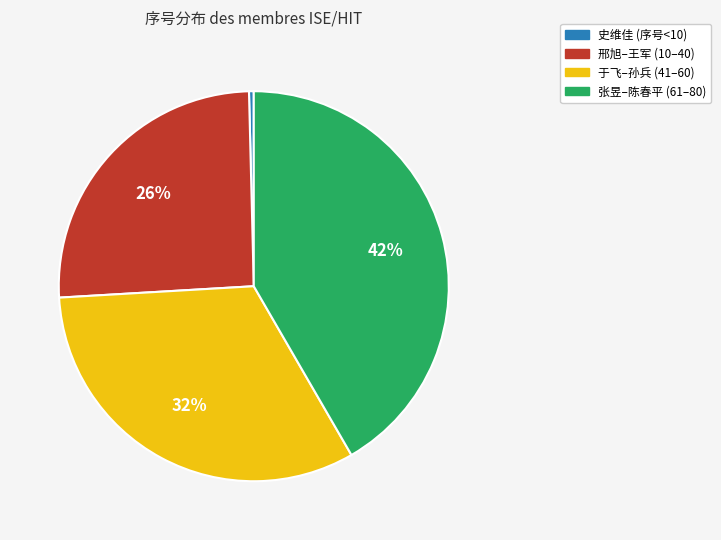

Does 史维佳 (序号<10) represent more than half of the total?

No